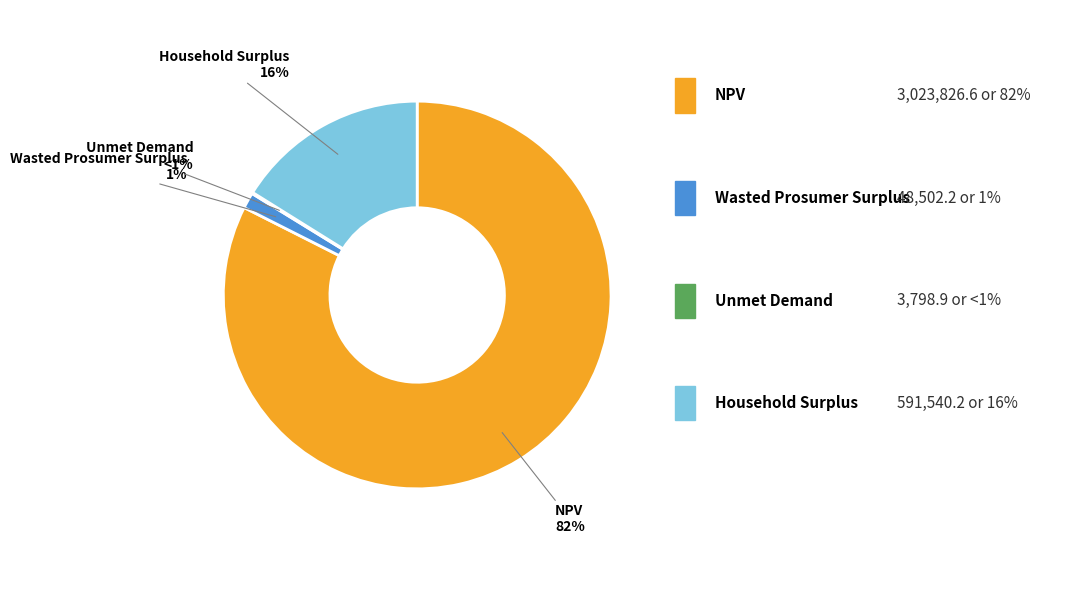

Rank the categories by value from lowest to highest.

Unmet Demand, Wasted Prosumer Surplus, Household Surplus, NPV